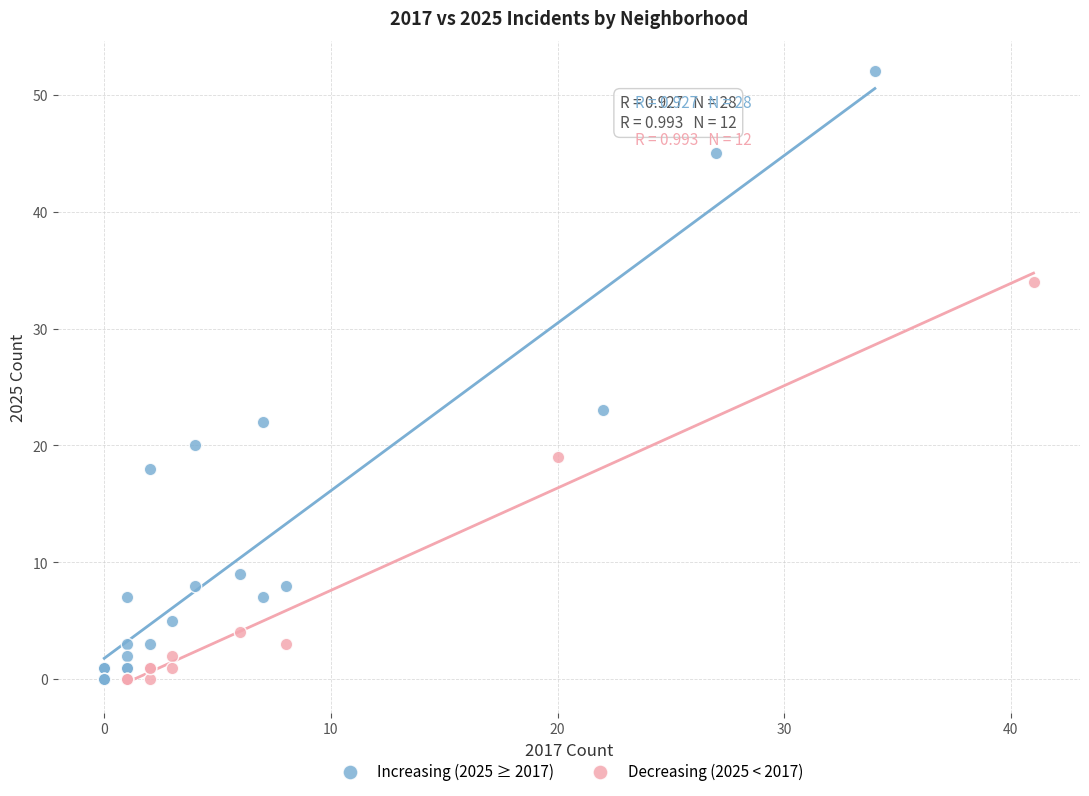

Which series has the widest spread of Y values?

Increasing (2025 ≥ 2017)